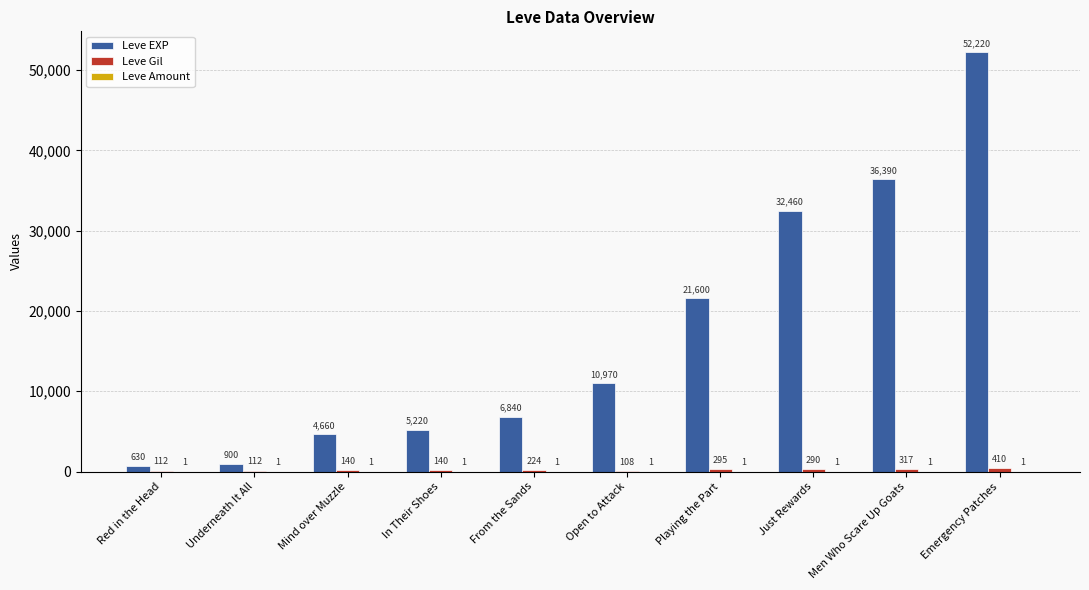

At which category is the sum across all series the highest?

Emergency Patches